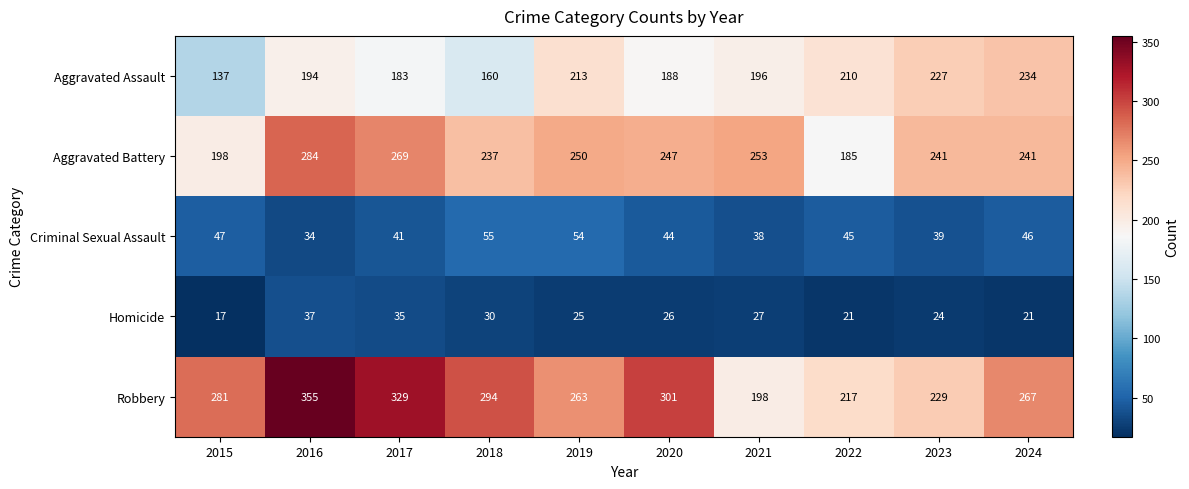

What is the difference between the highest and lowest values at 2020?

275